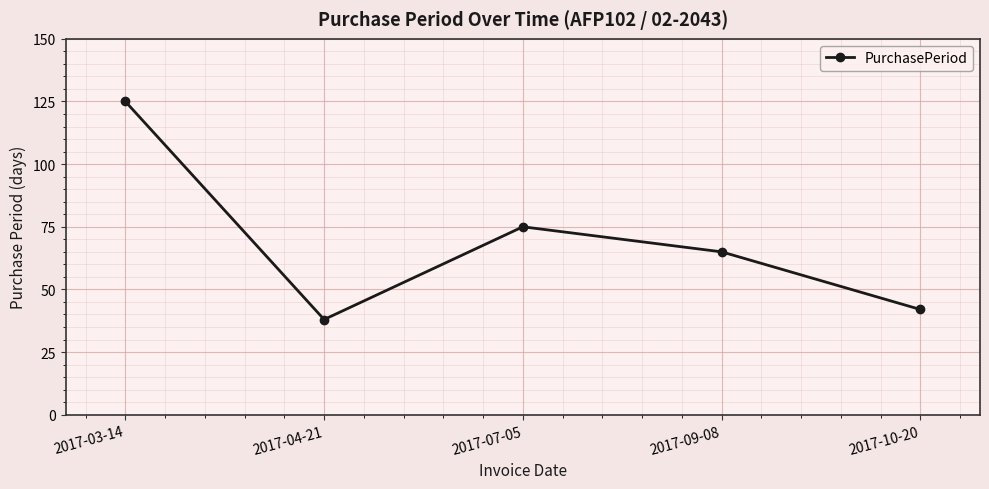

Between 2017-10-20 and 2017-04-21, which is larger?

2017-10-20